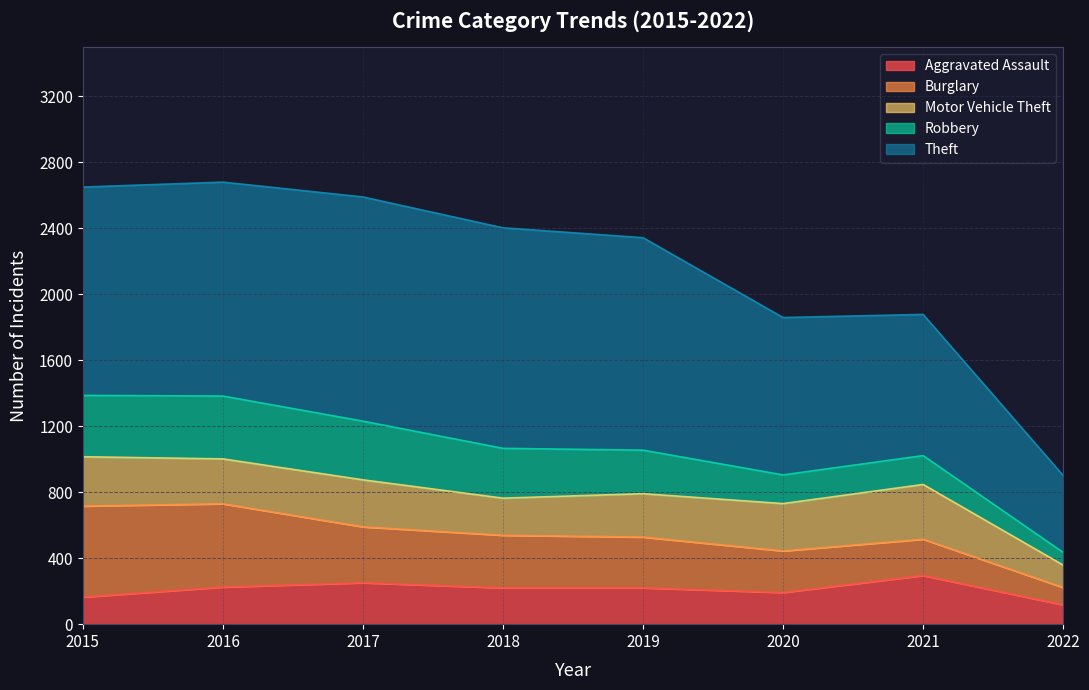

True or false: Aggravated Assault and Robbery intersect in this chart.

True